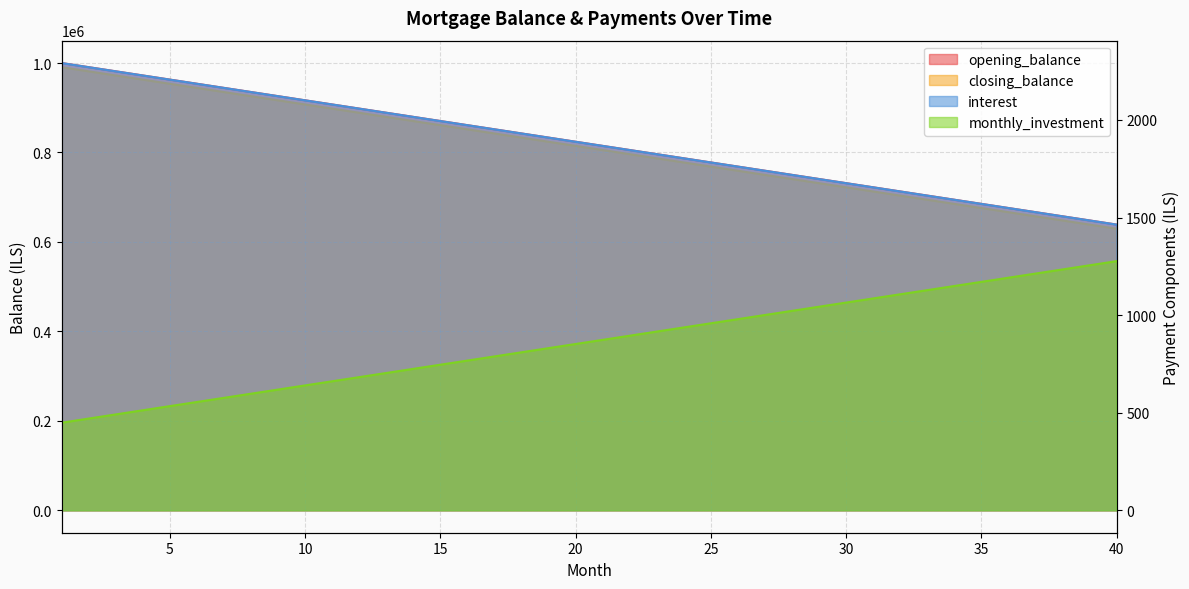

True or false: opening_balance and closing_balance cross at least once.

False